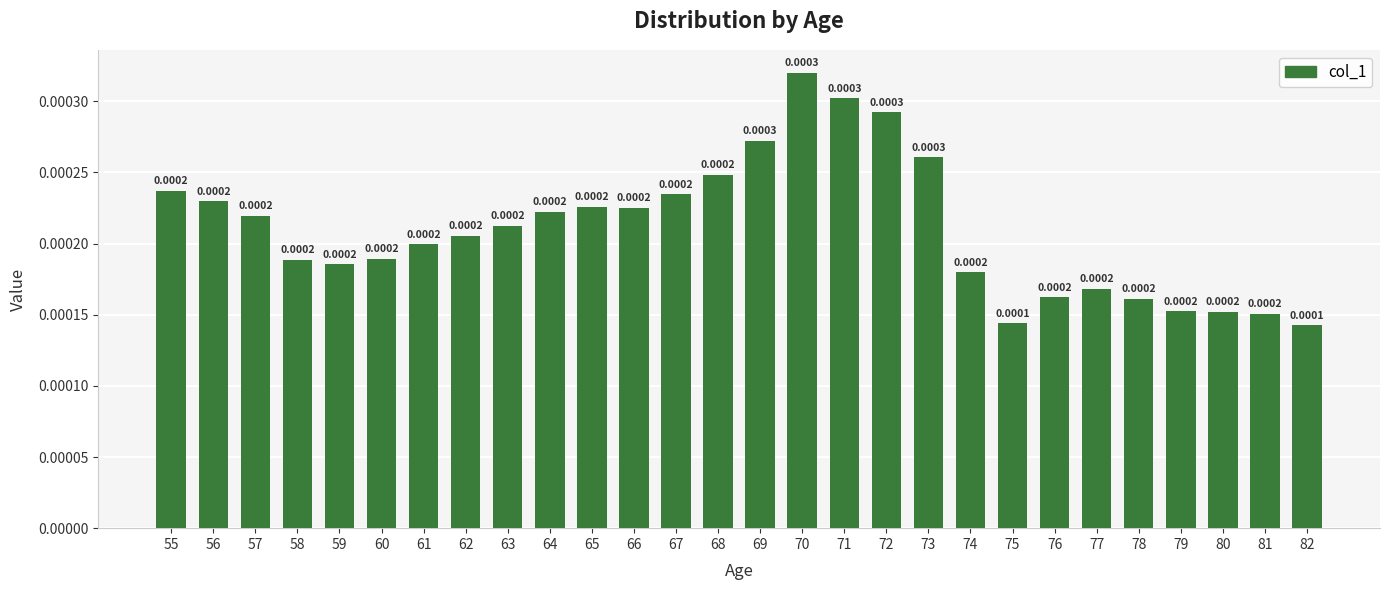

List the labels in order of value, largest first.

70, 71, 72, 69, 73, 68, 55, 67, 56, 65, 66, 64, 57, 63, 62, 61, 60, 58, 59, 74, 77, 76, 78, 79, 80, 81, 75, 82